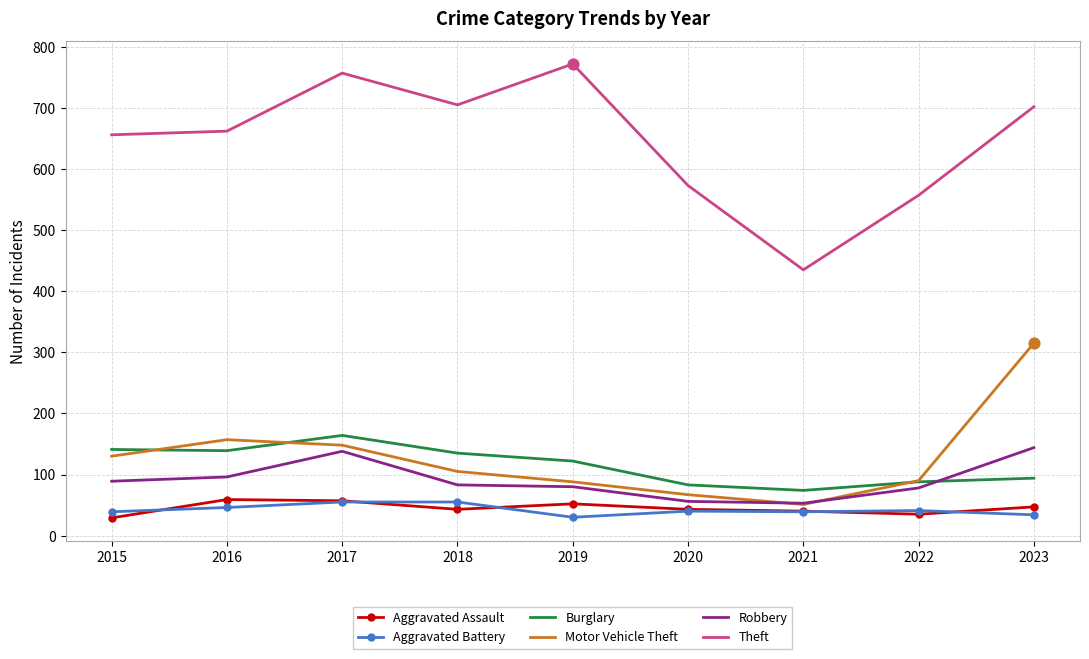

At how many categories does at least one series exceed 144?

9